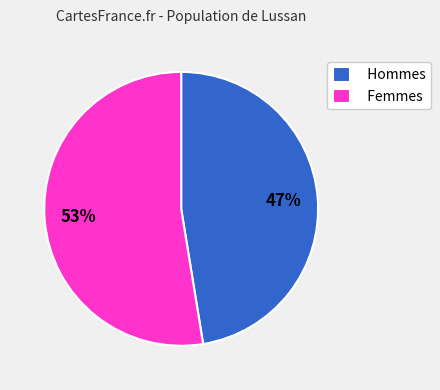

Rank the categories by value from lowest to highest.

Hommes, Femmes